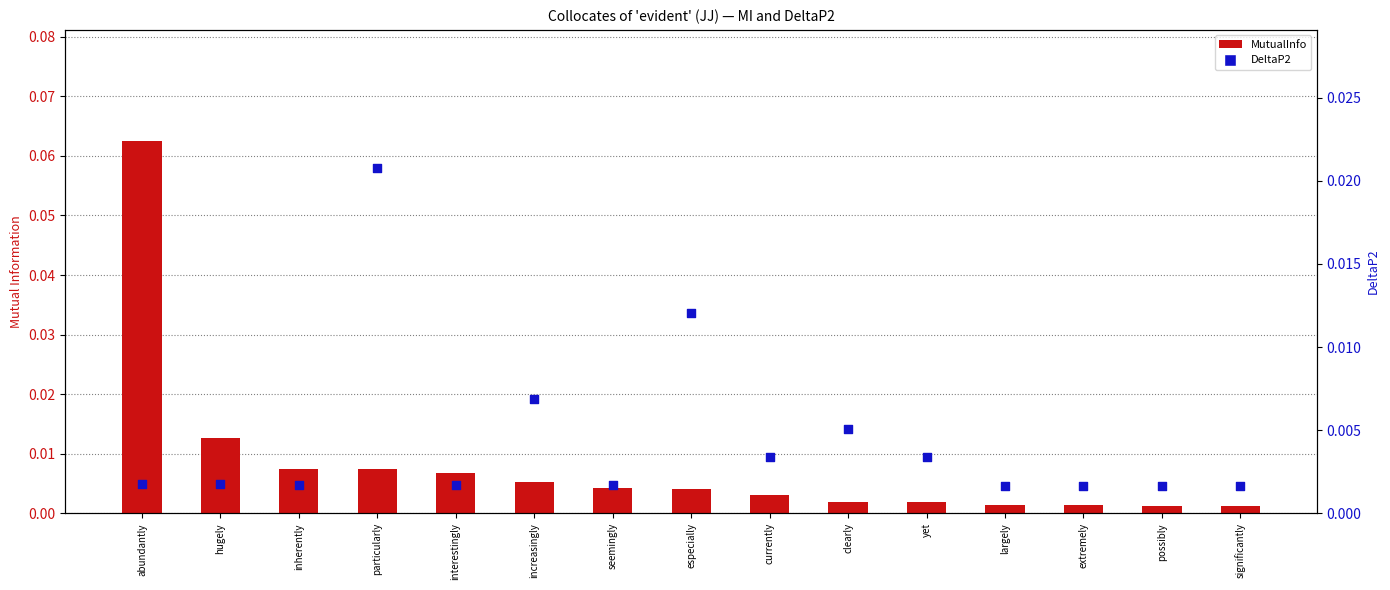

At how many categories does at least one series exceed 0?

15